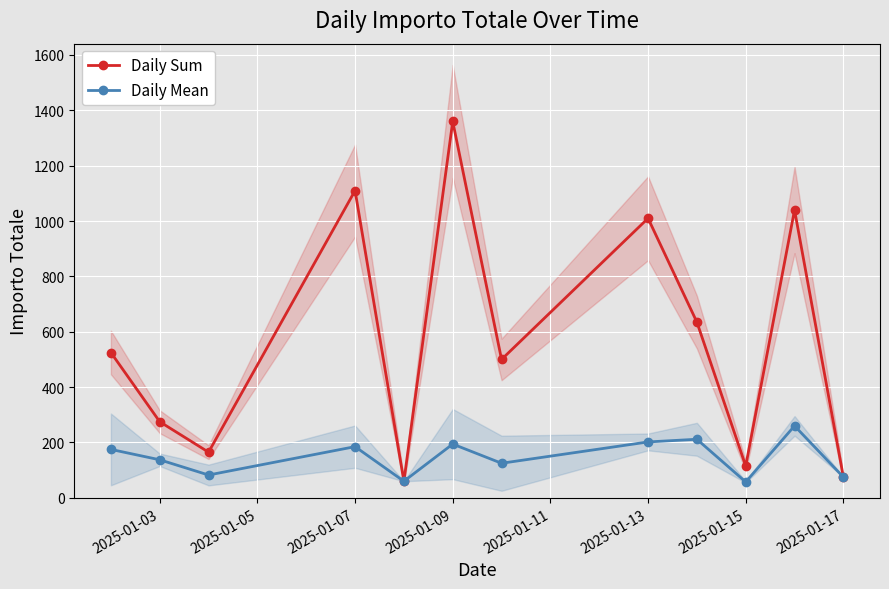

Which series has the widest spread of values?

Daily Sum